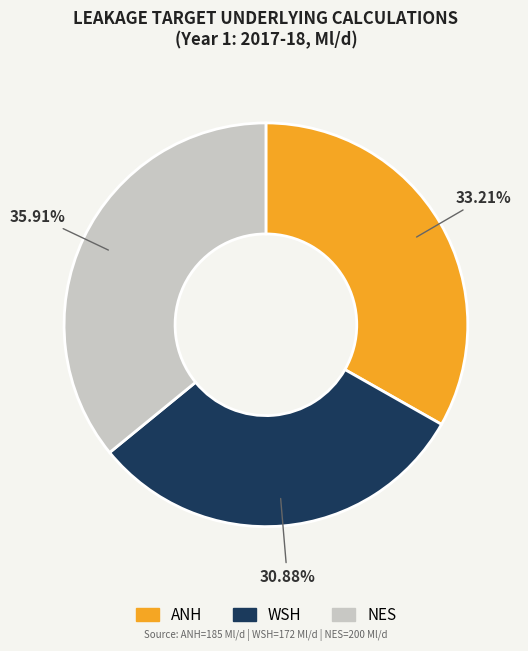

Which category has the biggest portion of the pie?

NES